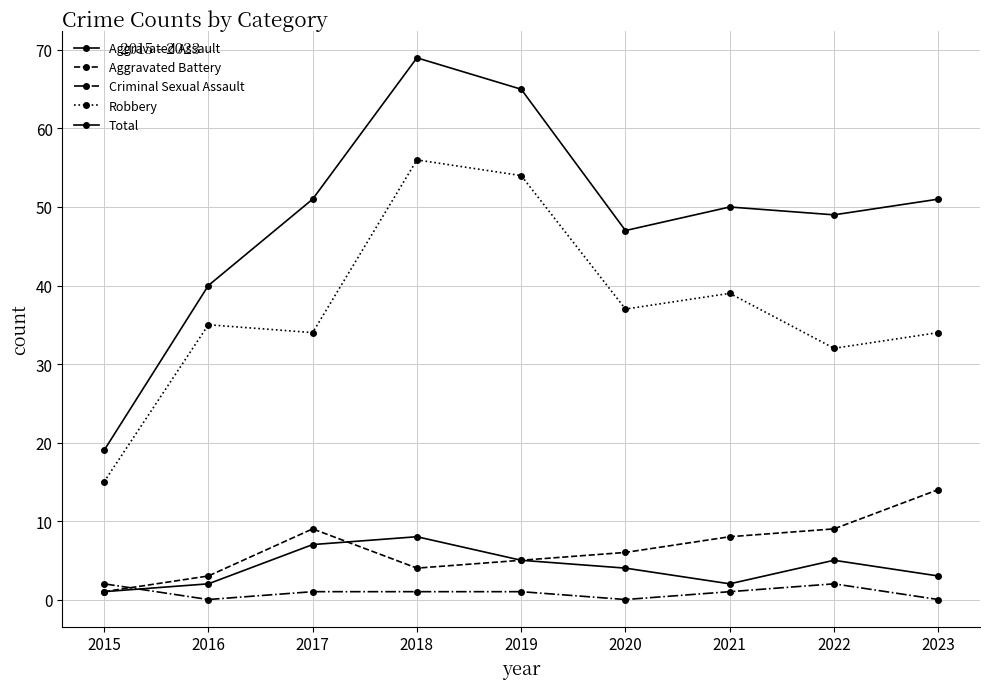

Which has a higher value, 2021 or 2019?

2019